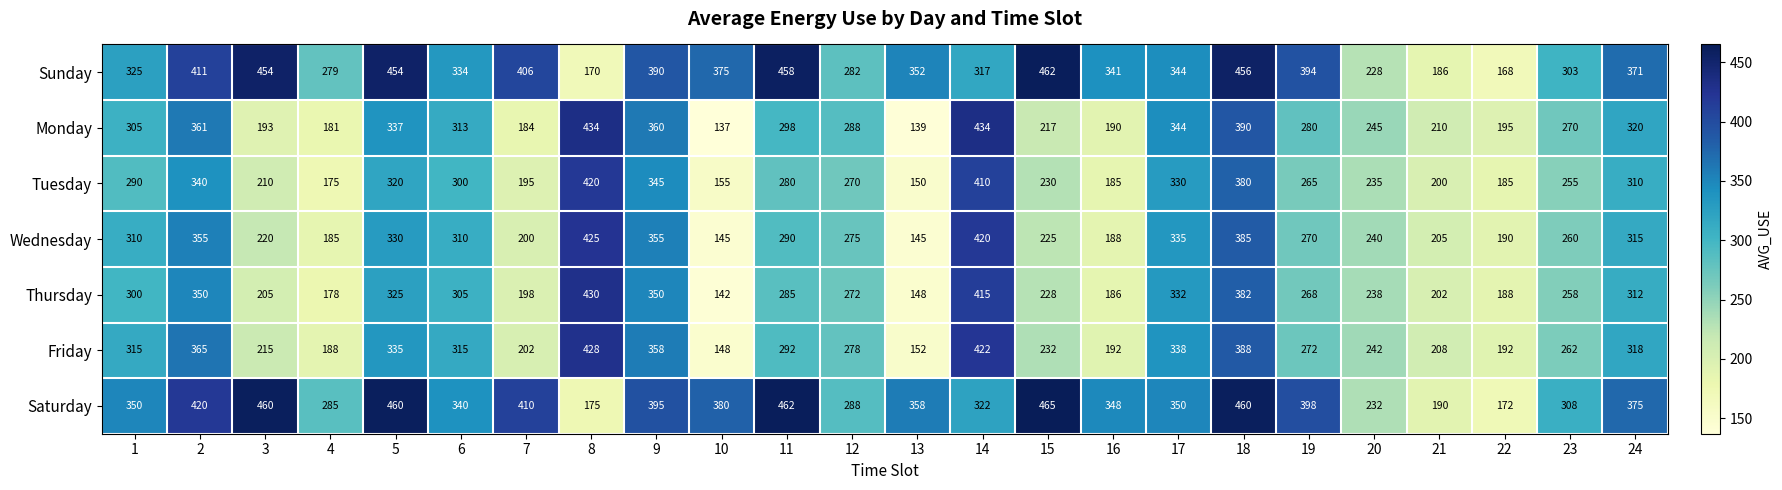

Read the Tuesday value at 10.

155